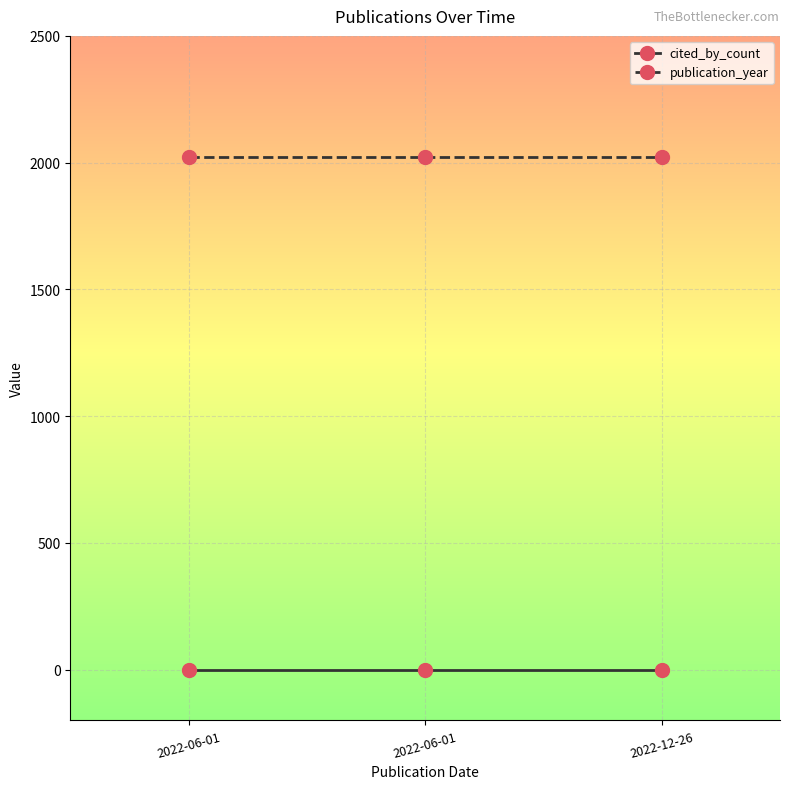

What is the label of the 1st point from the right?

2022-12-26